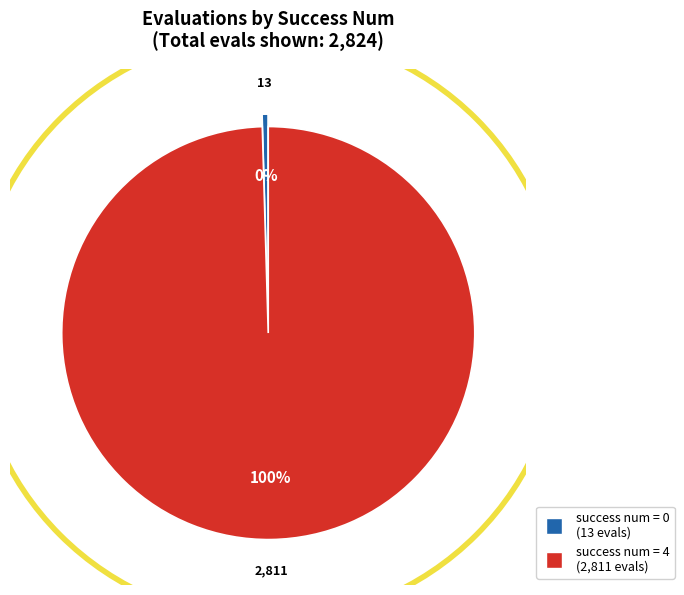

To the nearest percent, what is the average slice percentage?

50%